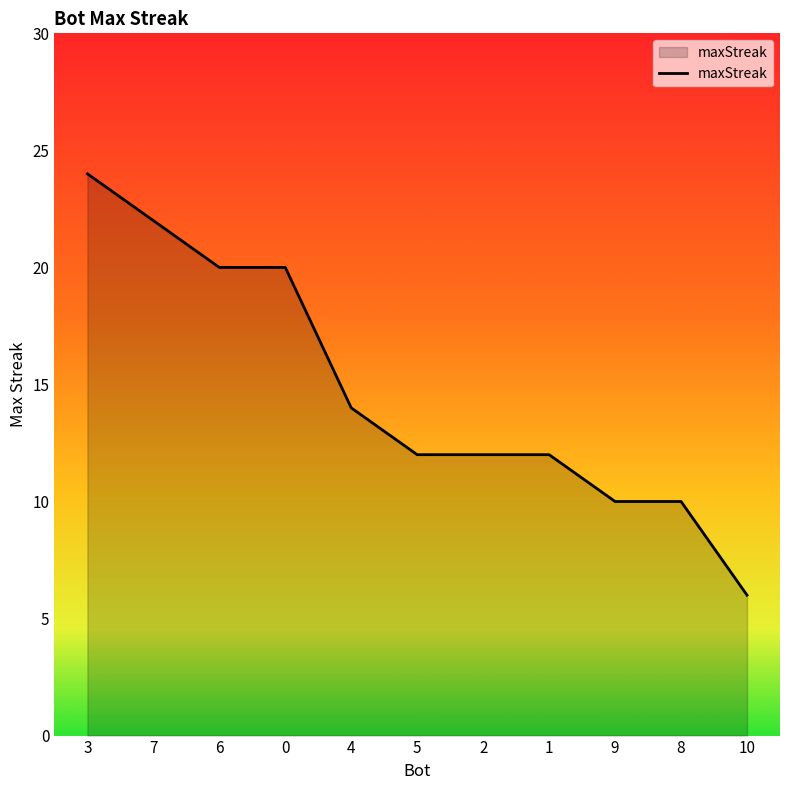

The value at 3 is 24. True or false?

True